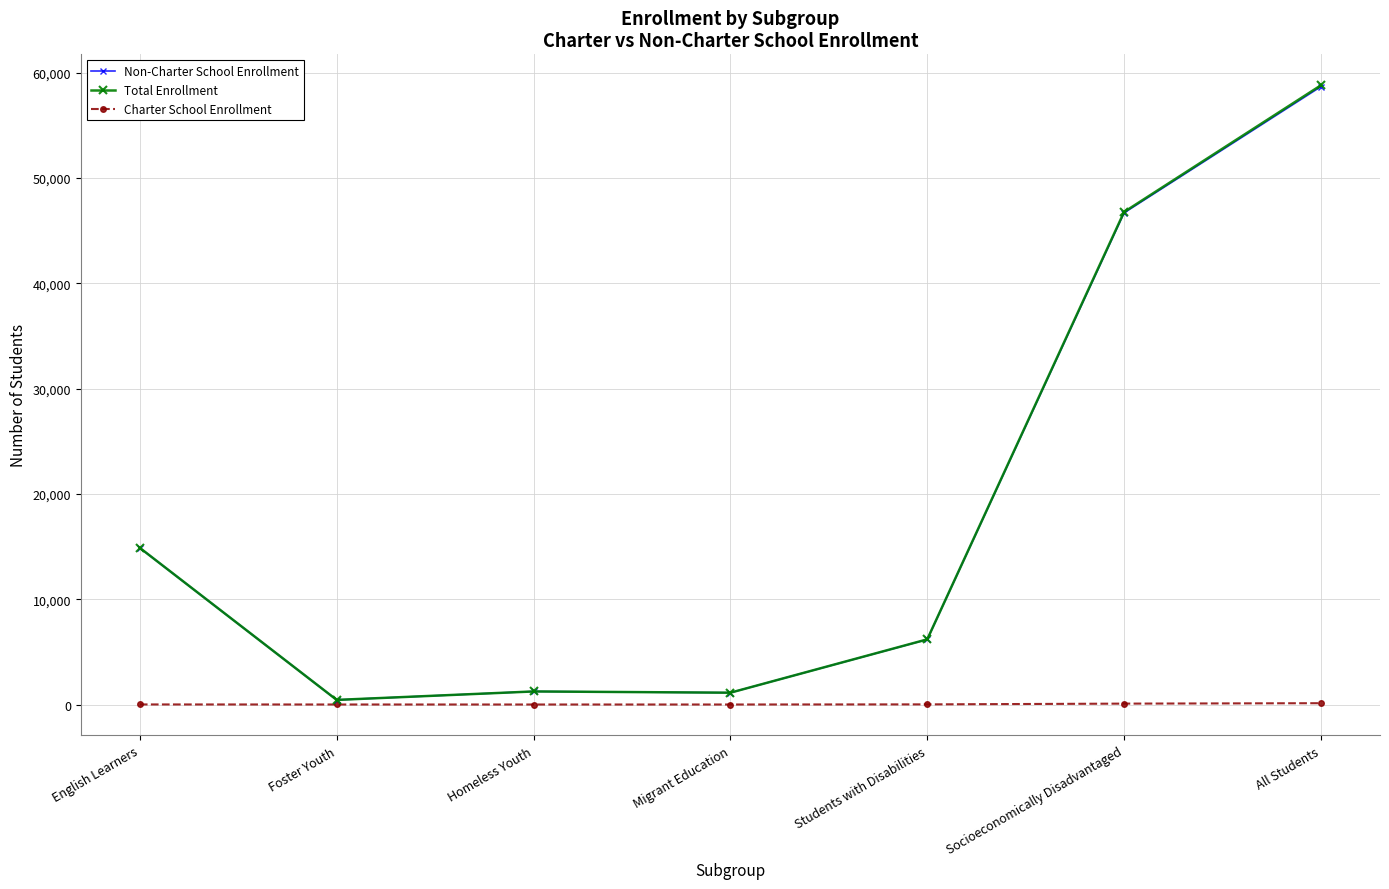

What is the sum of all Charter School Enrollment values?

227